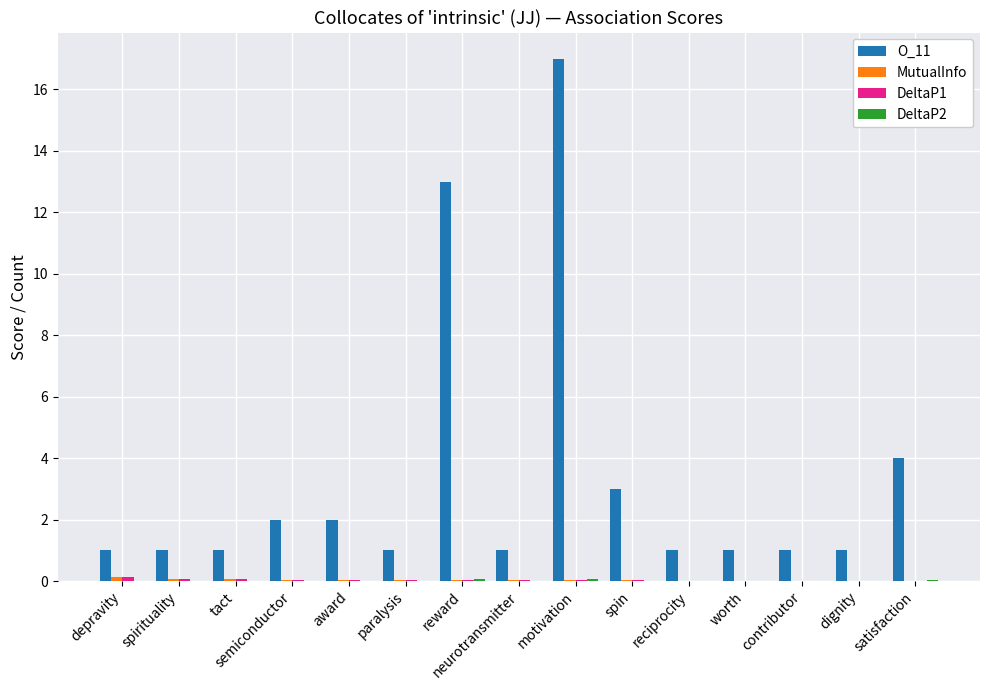

At which category is the sum across all series the highest?

motivation